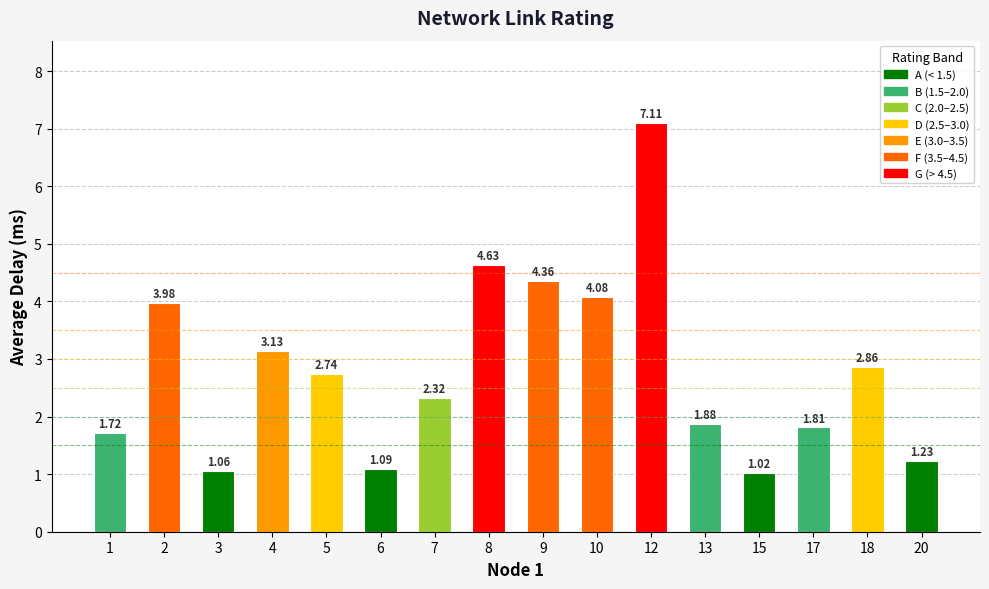

At which label does the data first exceed 2?

2